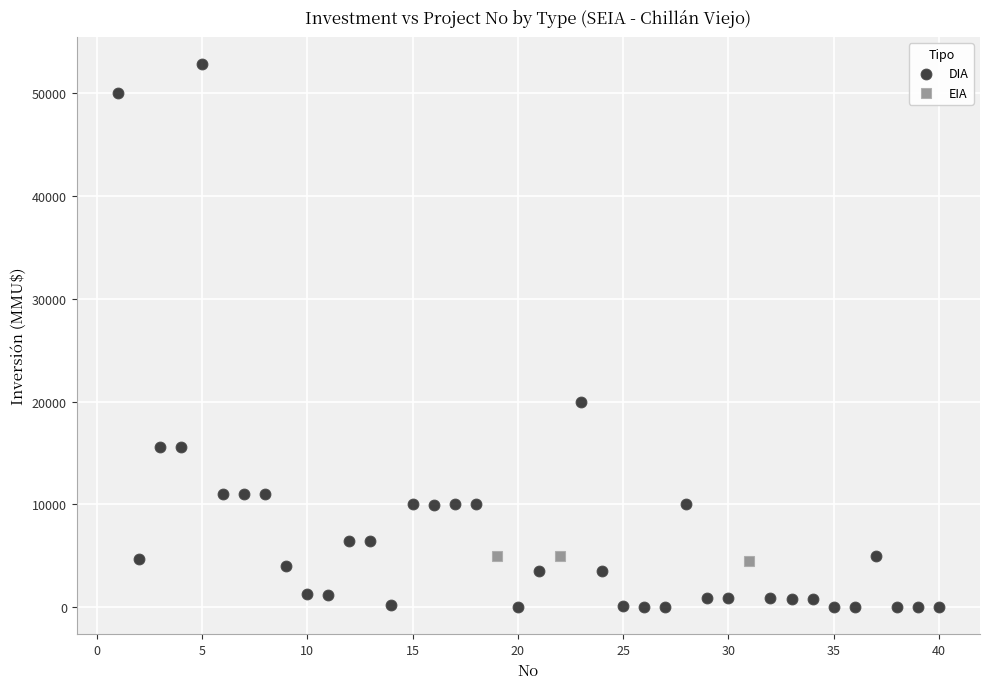

Which series contains the lowest Y value?

DIA